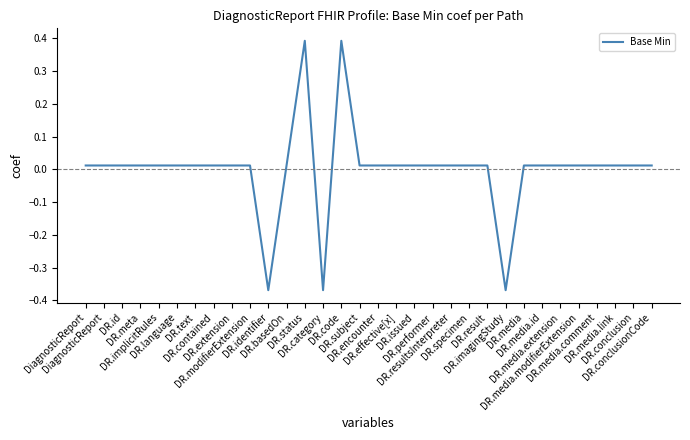

What is the label of the 24th point from the right?

DR.extension